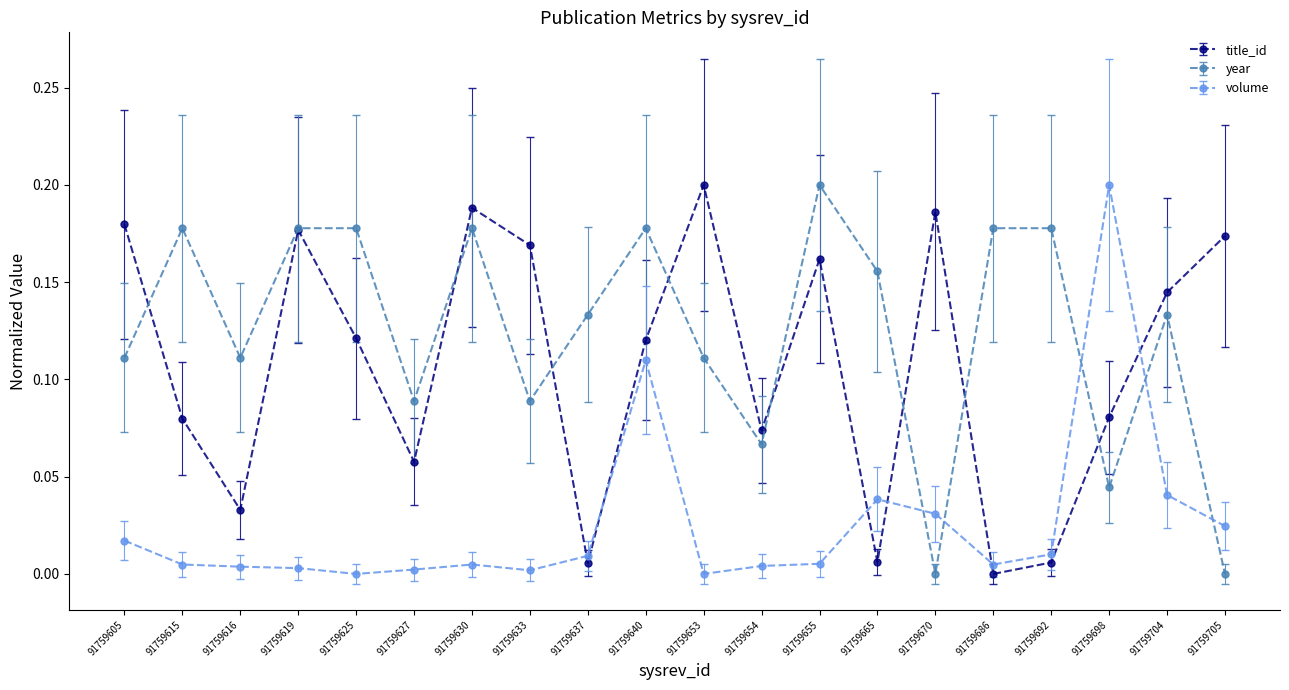

True or false: title_id and volume cross at least once.

True